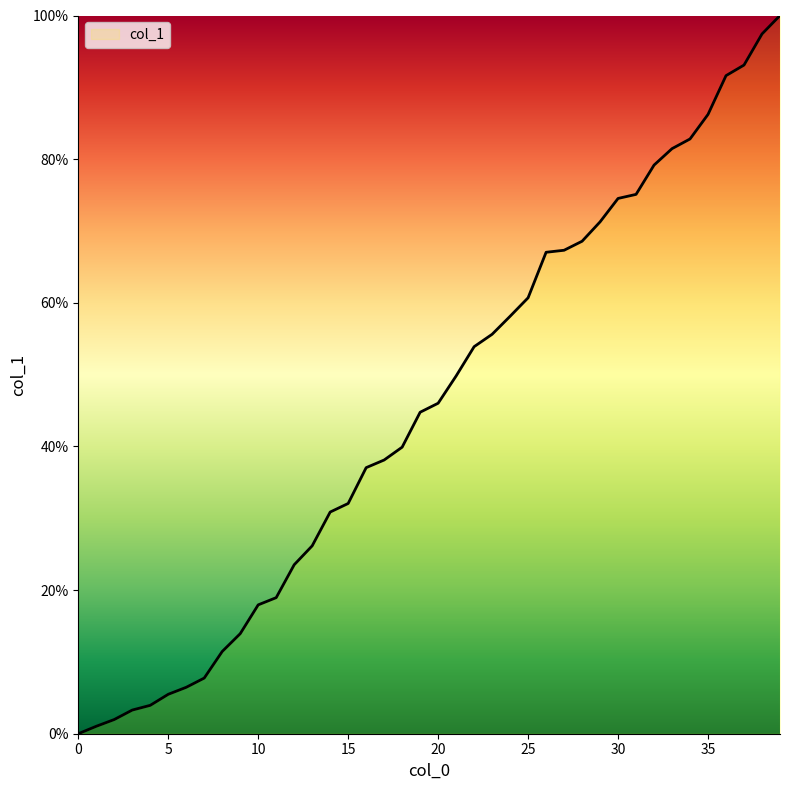

What is the maximum value shown in the chart?

100.0